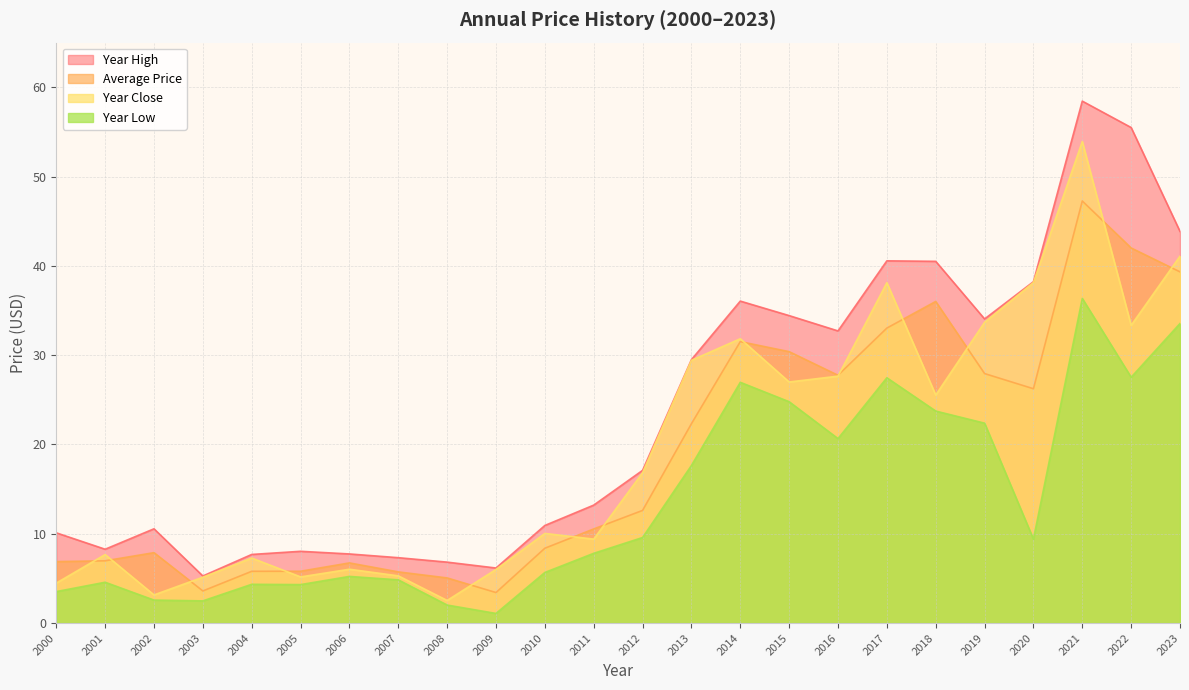

True or false: year_high and year_close cross at least once.

False